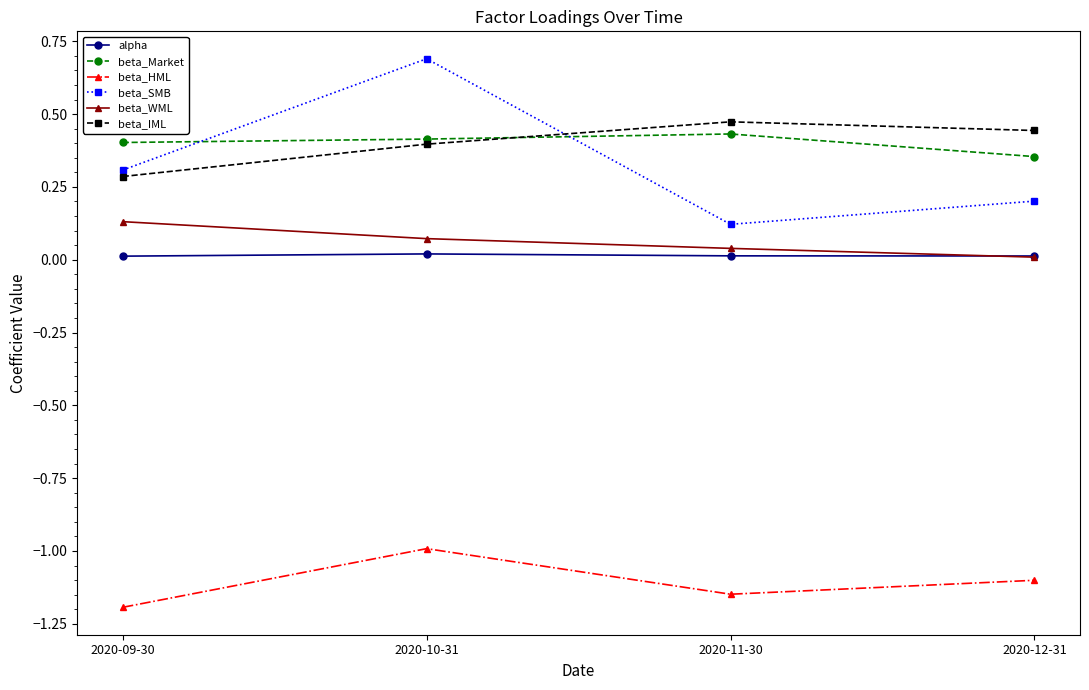

What is the label of the 3rd point from the right?

2020-10-31